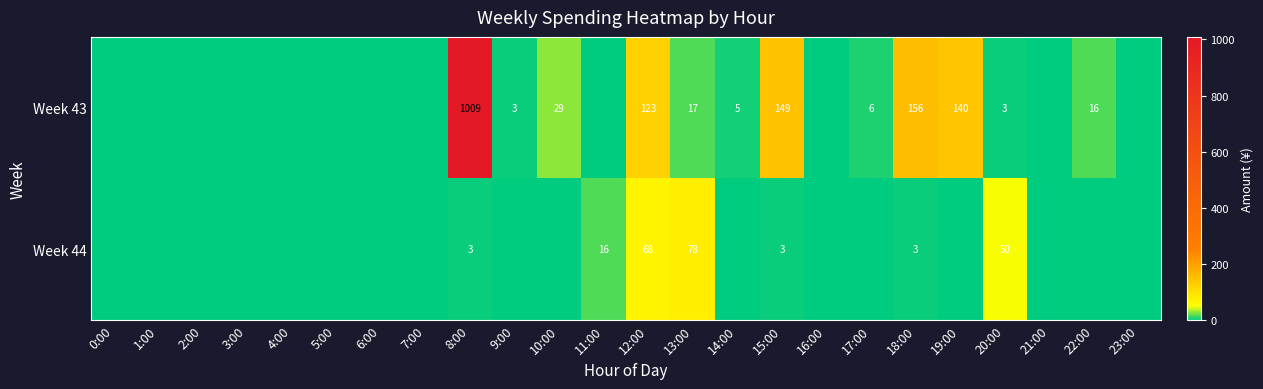

What is the spread (max minus min) of values at 20:00?

47